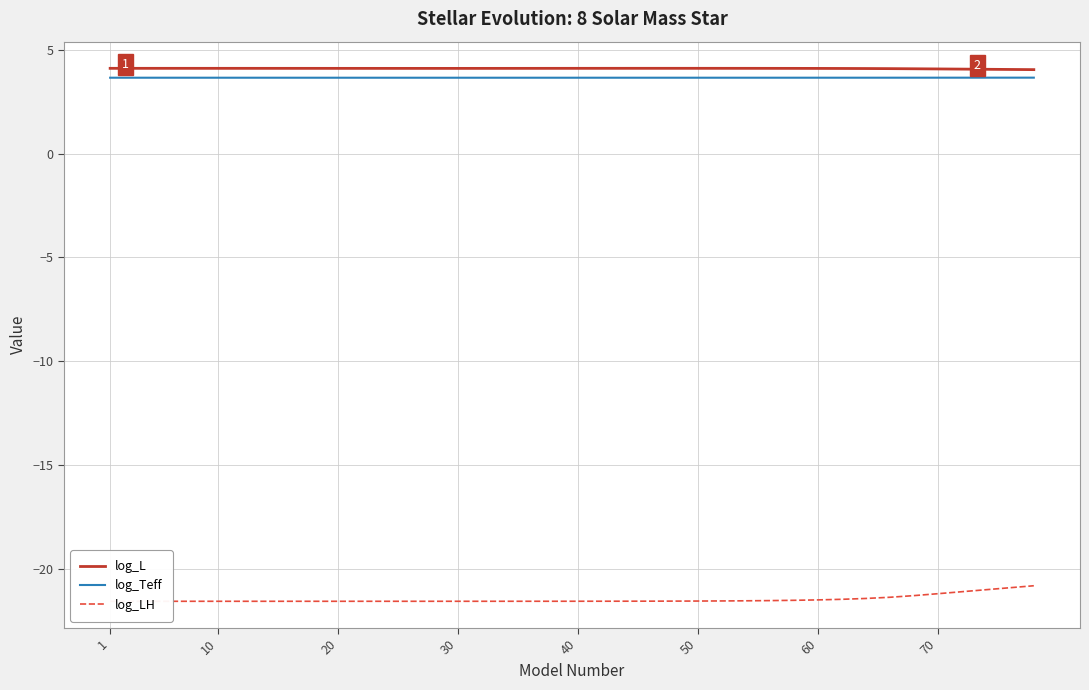

Which series has the largest range (max minus min)?

log_LH